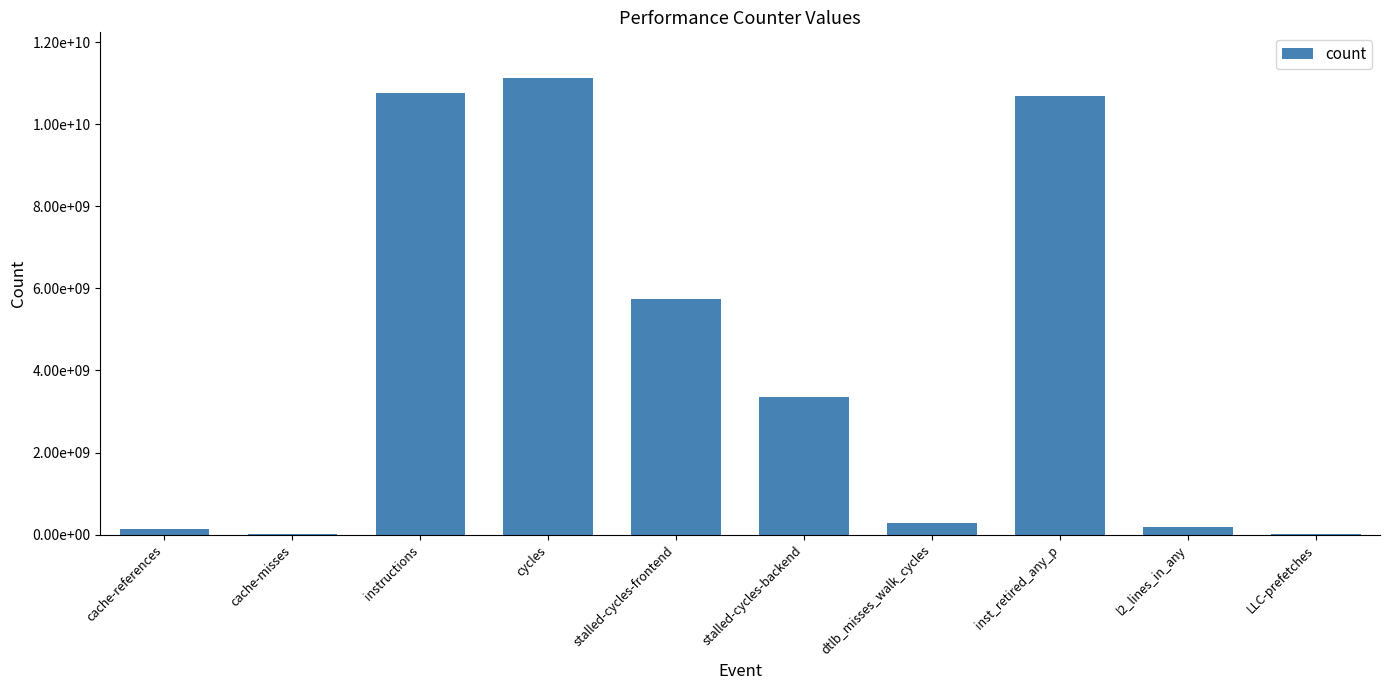

Approximately how many times larger is the value at instructions compared to cycles?

1.0